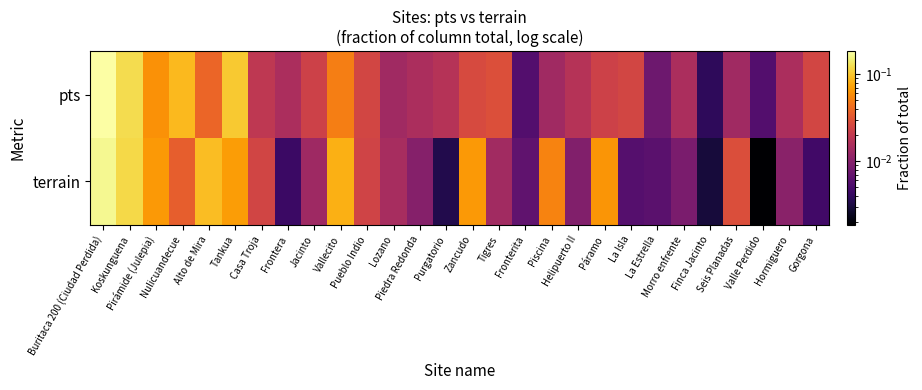

At which category does the chart reach its minimum across all series?

Valle Perdido